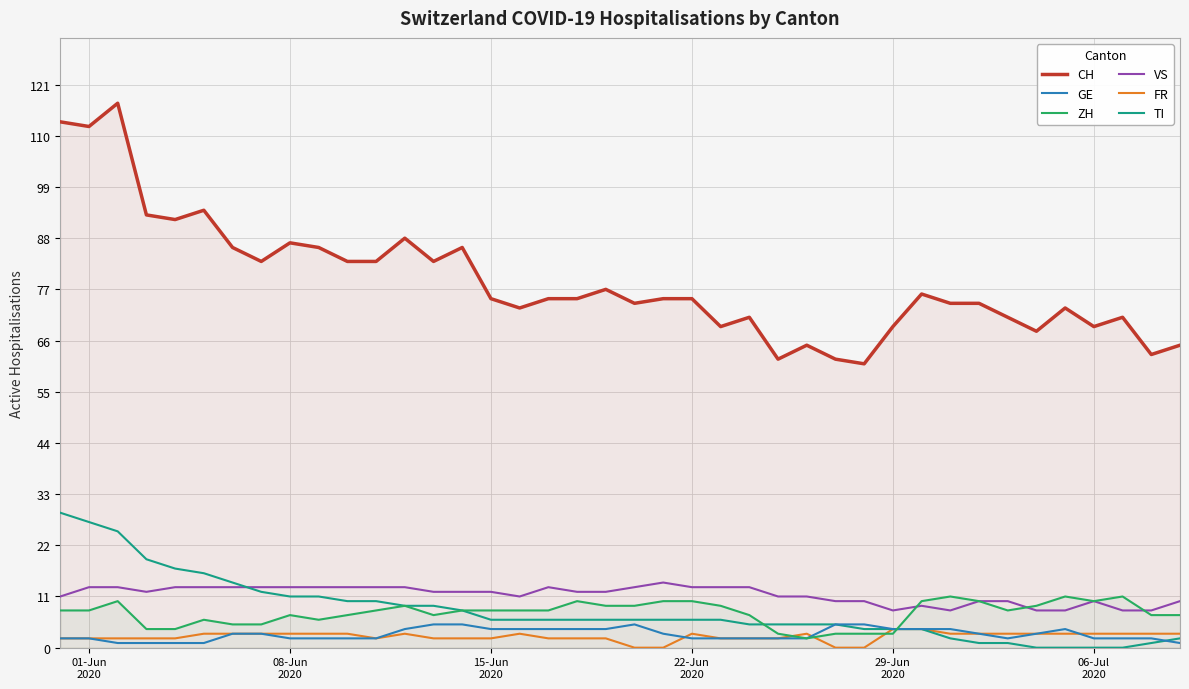

How many interior local valleys does the ZH series have?

5